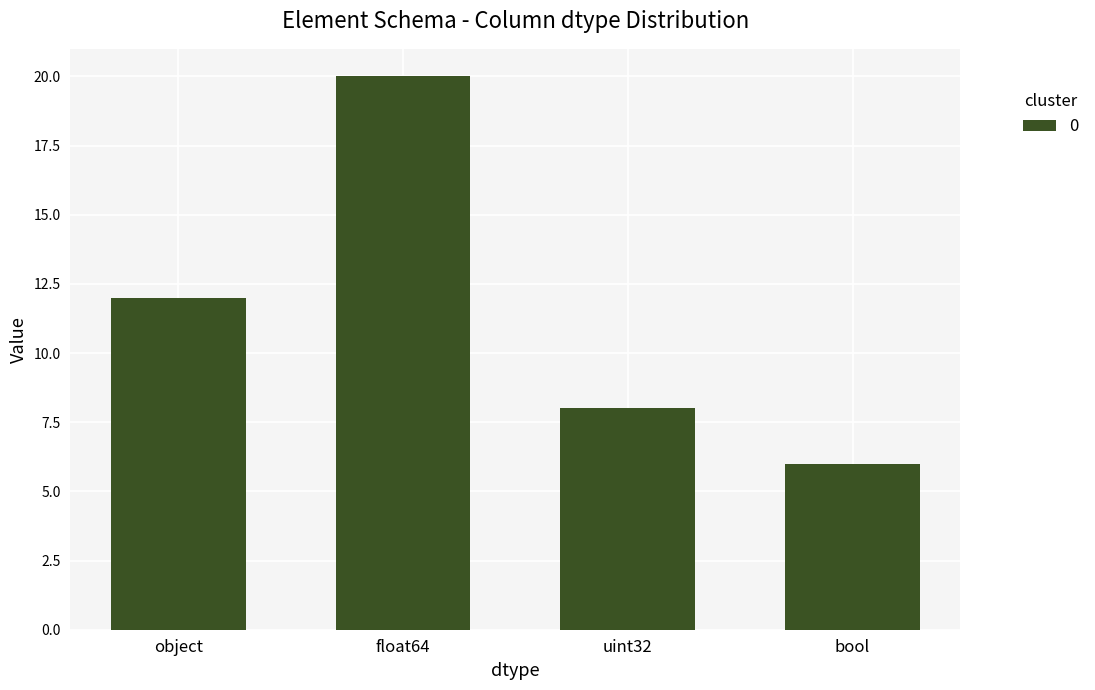

Which label corresponds to the smallest value in the chart?

bool